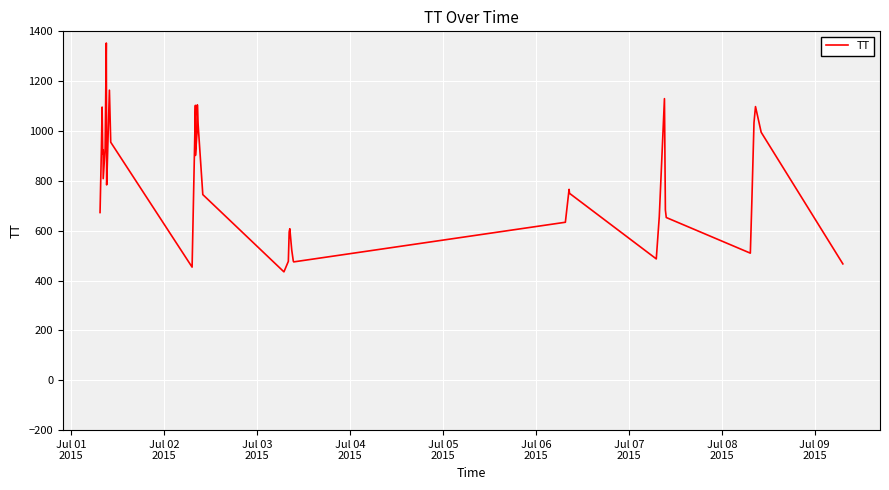

What is the greatest value displayed?

1353